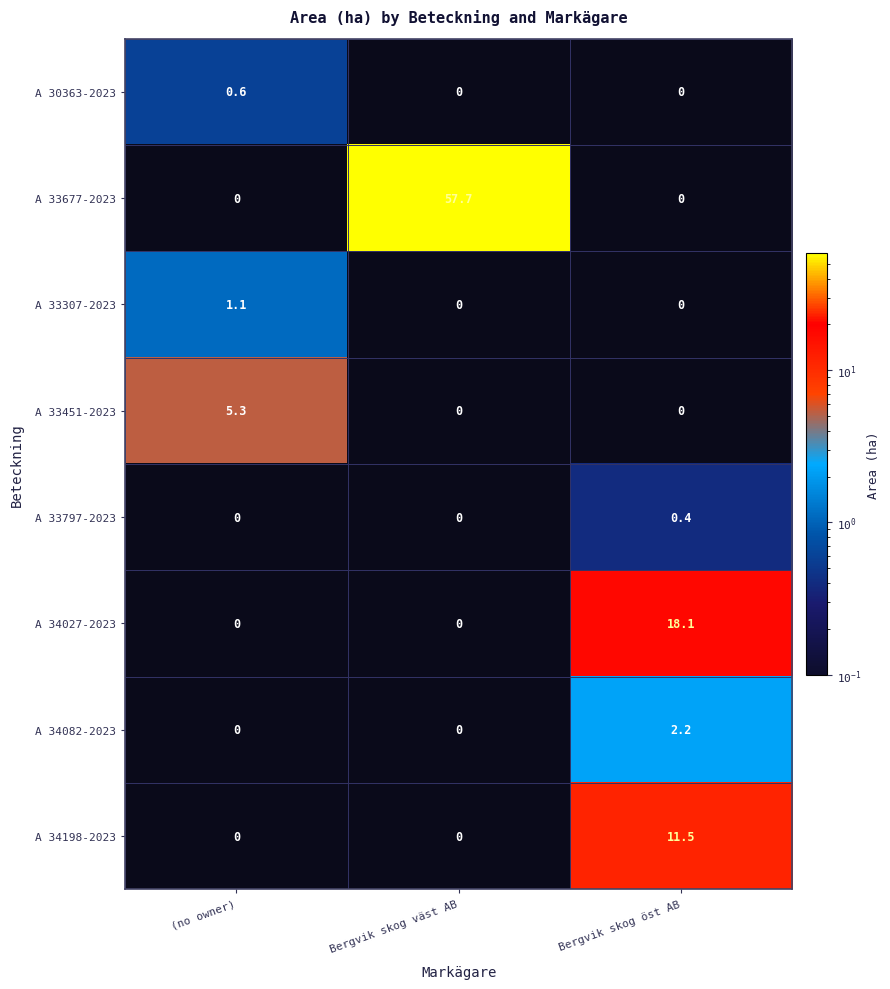

Which category has the highest value in the A 33451-2023 series?

(no owner)